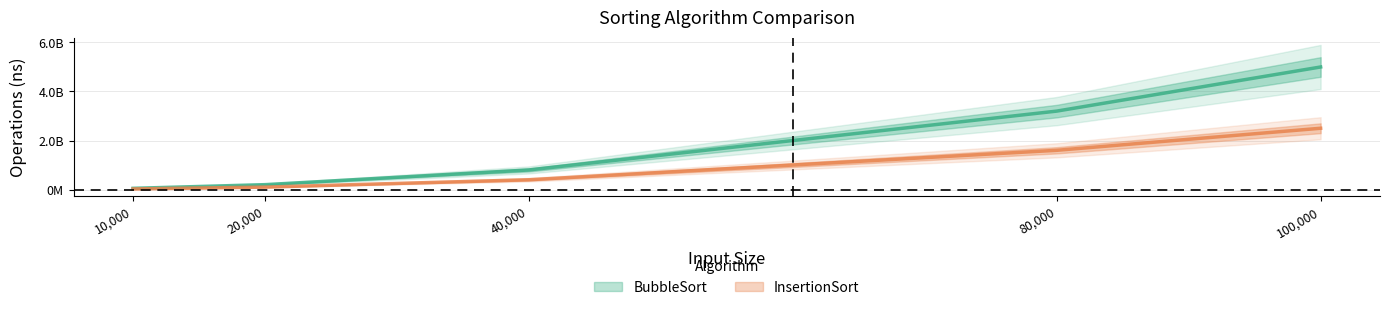

What are all the series names shown in the legend?

BubbleSort, InsertionSort